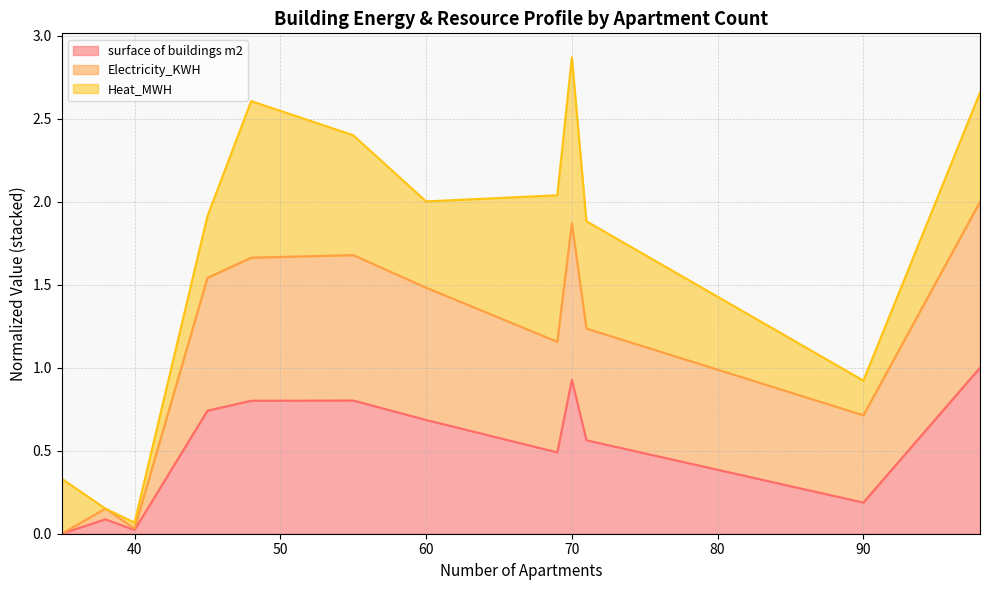

Which series has the largest total across all categories?

Electricity_KWH